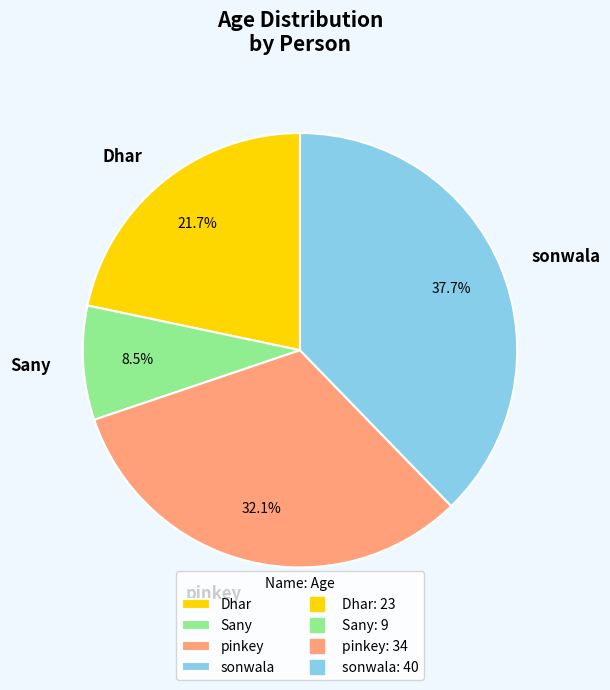

To the nearest percent, what percentage of the pie is sonwala?

38%